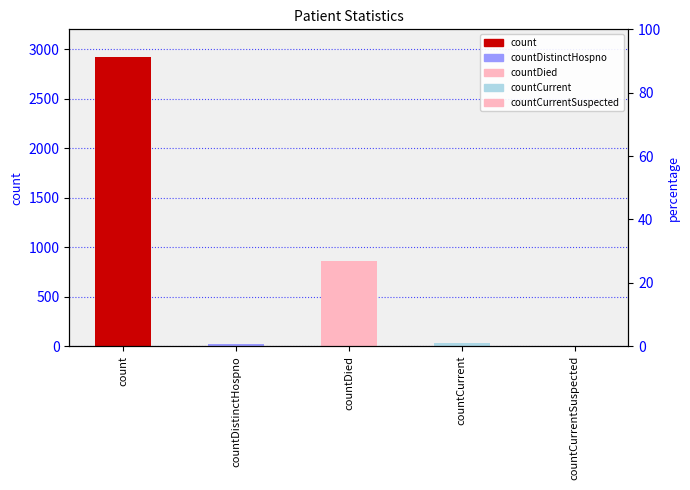

Between countCurrentSuspected and countCurrent, which is larger?

countCurrent